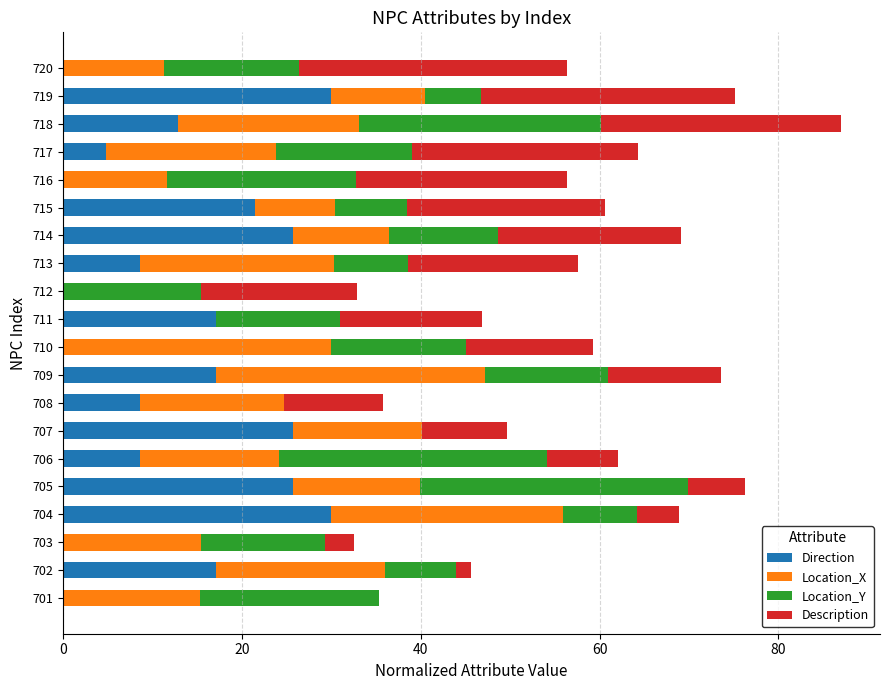

What are all the series names shown in the legend?

Direction, Location_X, Location_Y, Description